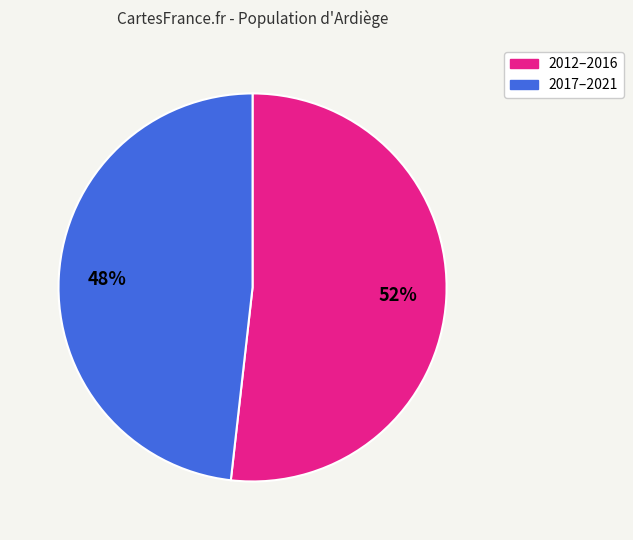

Is there any slice that represents more than half of the pie?

Yes